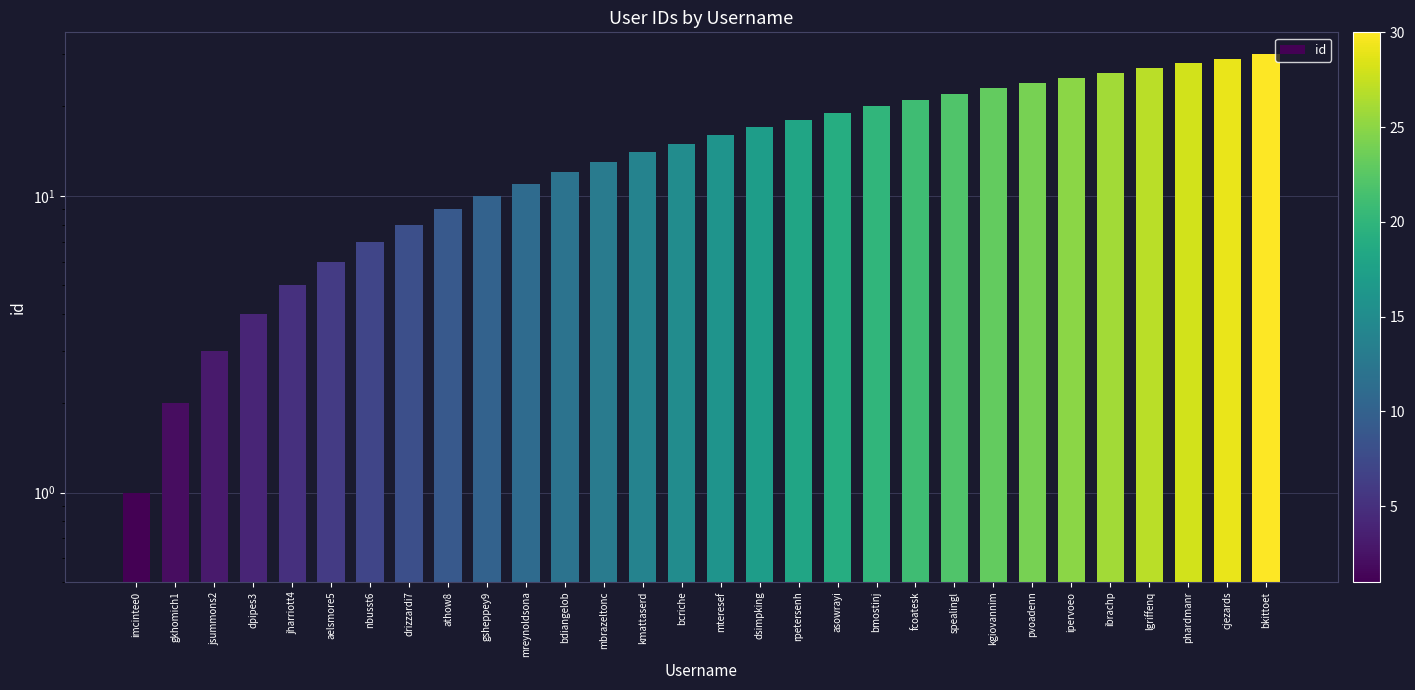

Which category has the highest value across all series?

bkittoet